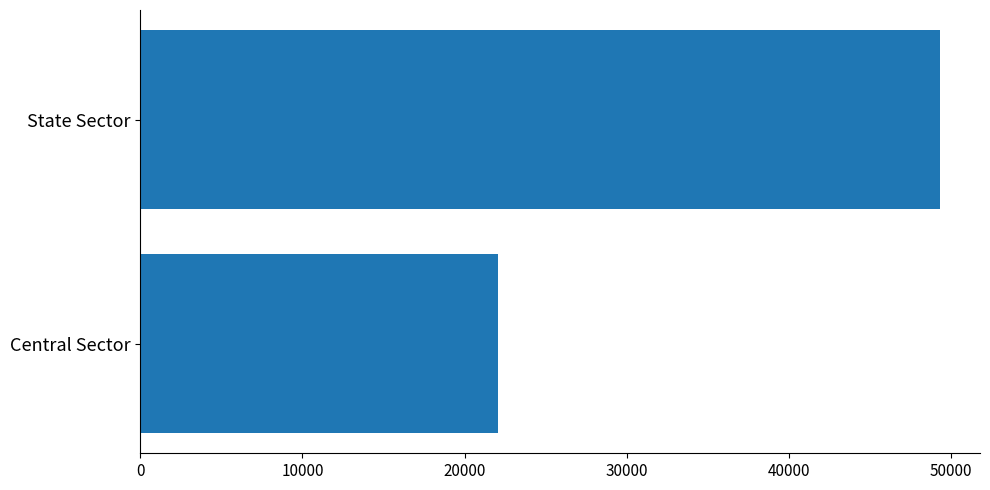

Approximately how many times larger is the value at State Sector compared to Central Sector?

2.2